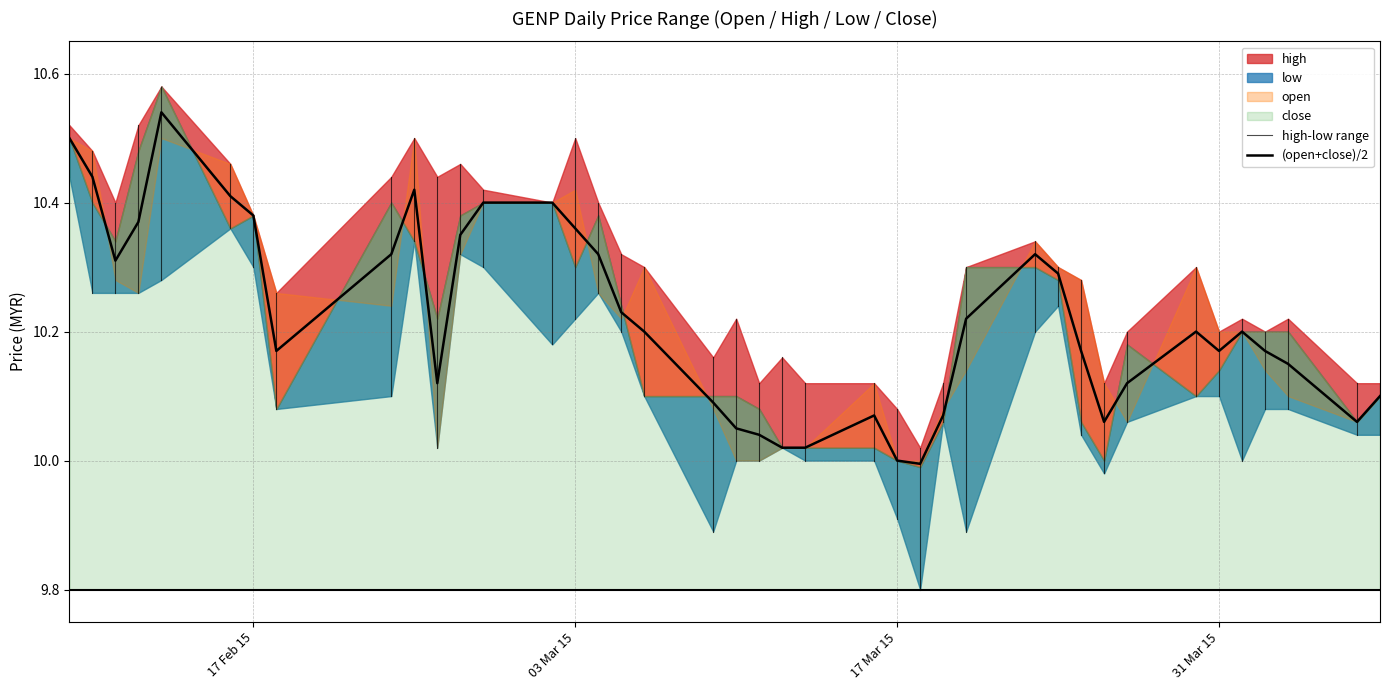

At which label does low reach its peak?

2015-02-09